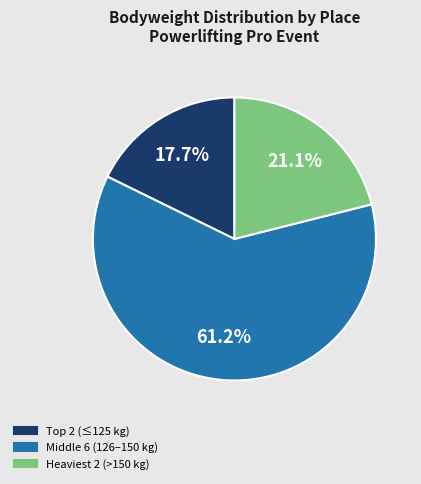

Combined, what portion of the pie is Heaviest 2 (>150 kg) and Middle 6 (126–150 kg)?

82.3%